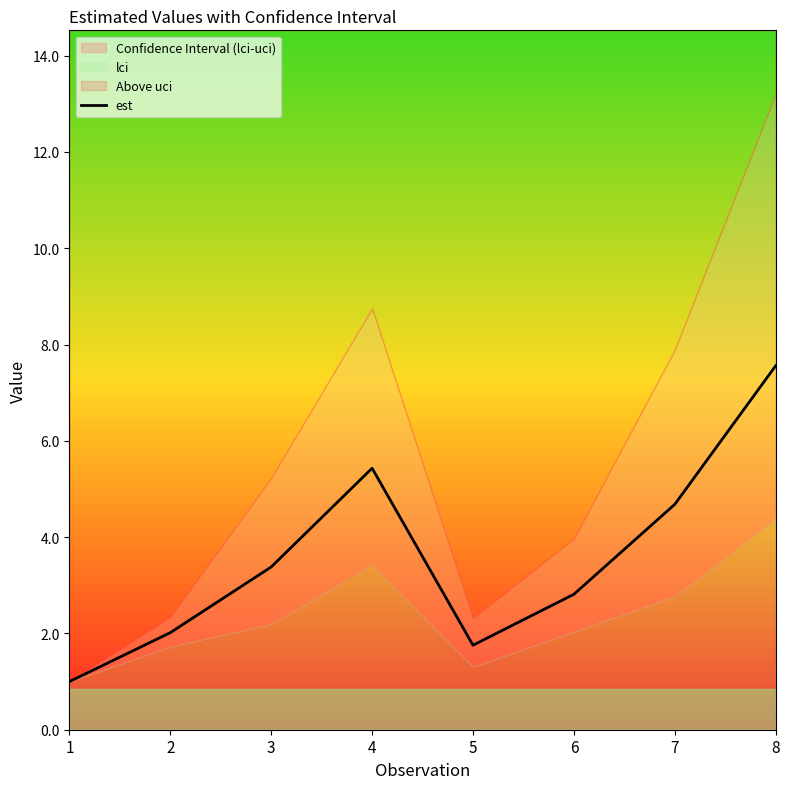

What is the sum of the values at 4 and 6?

8.2